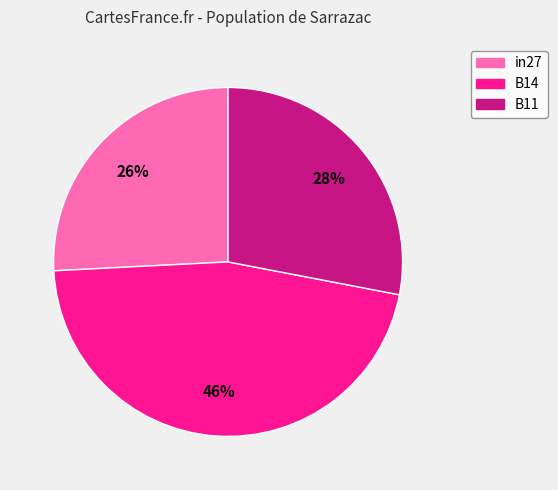

Combined, do B11 and in27 account for over 50%?

Yes